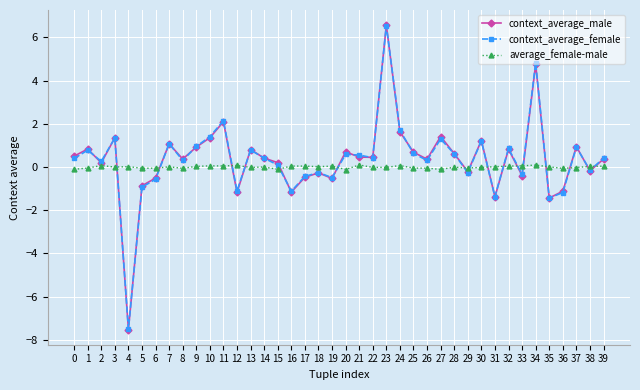

True or false: average_female-male and context_average_female cross at least once.

True